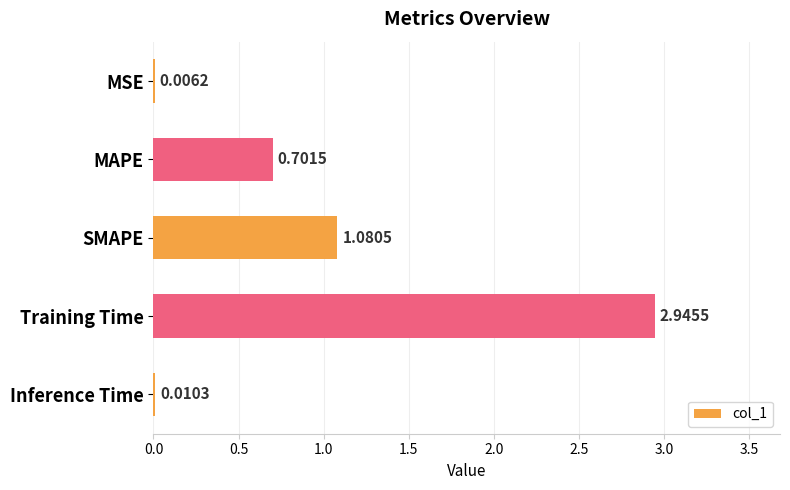

Between Inference Time and SMAPE, which is larger?

SMAPE